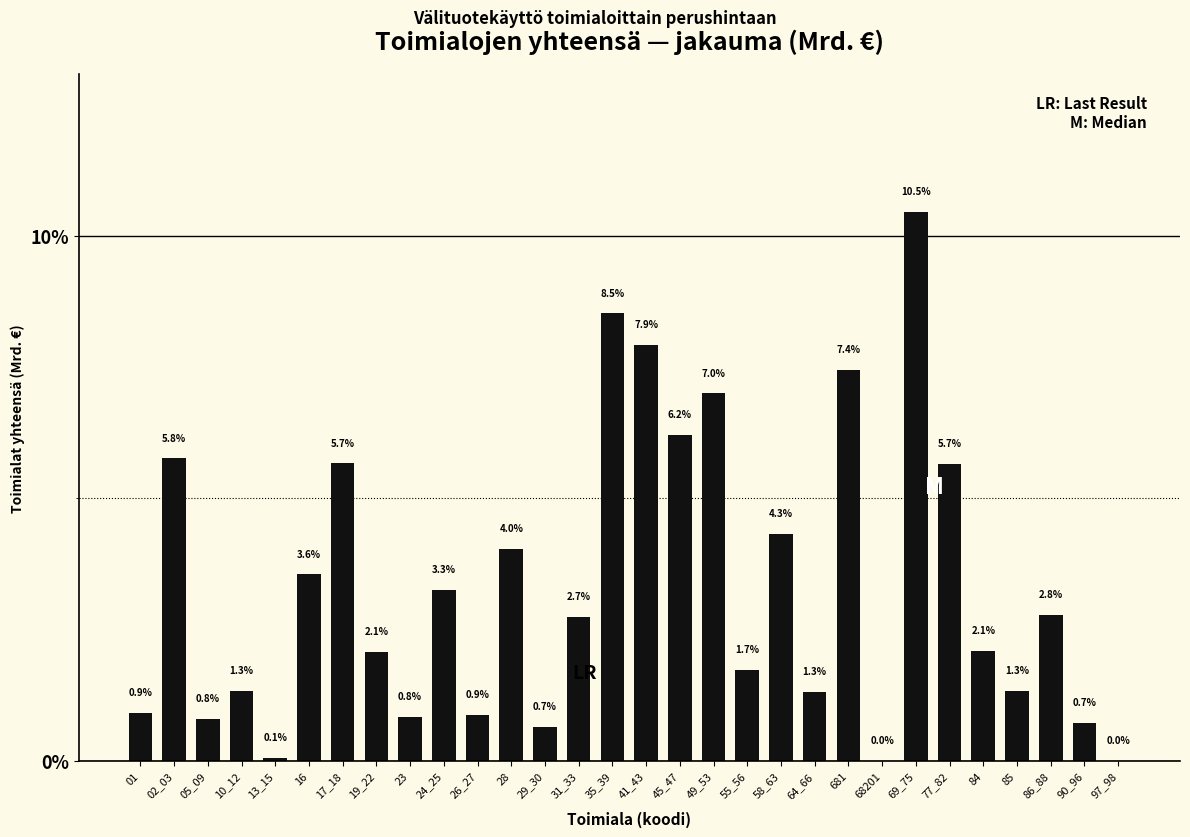

Reading right to left, what are all the values shown in this chart?

97_98=0.0	90_96=0.7	86_88=2.8	85=1.3	84=2.1	77_82=5.7	69_75=10.5	68201=0.0	681=7.4	64_66=1.3	58_63=4.3	55_56=1.7	49_53=7.0	45_47=6.2	41_43=7.9	35_39=8.5	31_33=2.7	29_30=0.7	28=4.0	26_27=0.9	24_25=3.3	23=0.8	19_22=2.1	17_18=5.7	16=3.6	13_15=0.1	10_12=1.3	05_09=0.8	02_03=5.8	01=0.9